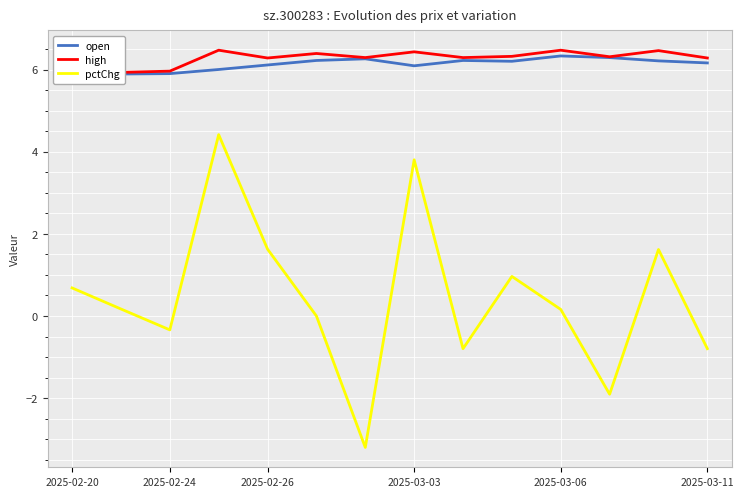

True or false: high and open cross at least once.

False